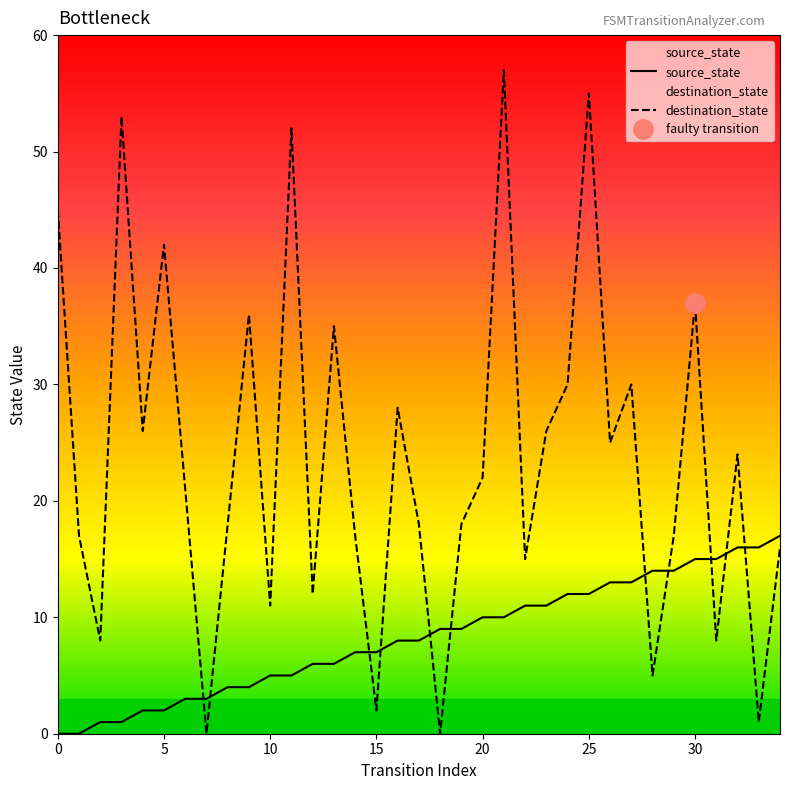

Reading right to left, list all the values displayed in this chart.

source_state: 17	16	16	15	15	14	14	13	13	12	12	11	11	10	10	9	9	8	8	7	7	6	6	5	5	4	4	3	3	2	2	1	1	0	0
destination_state: 16	1	24	8	37	17	5	30	25	55	30	26	15	57	22	18	0	18	28	2	17	35	12	52	11	36	18	0	21	42	26	53	8	17	45